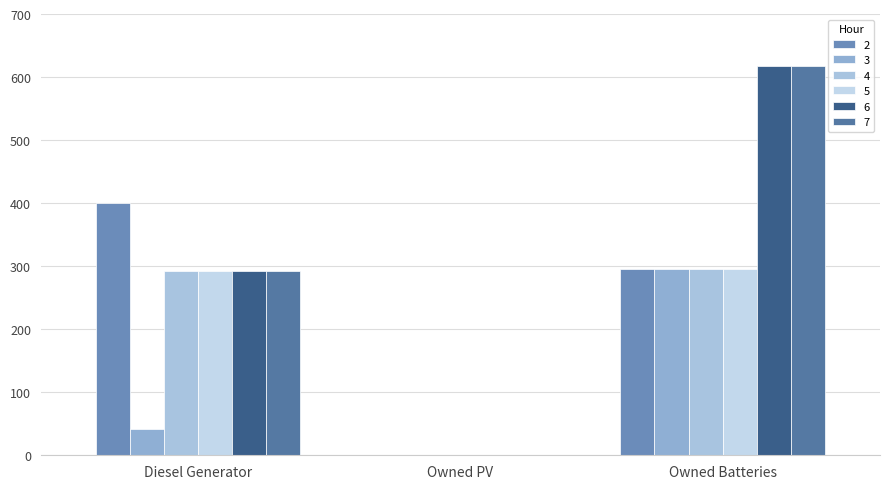

Rank the categories by 3 value from highest to lowest.

Owned Batteries, Diesel Generator, Owned PV